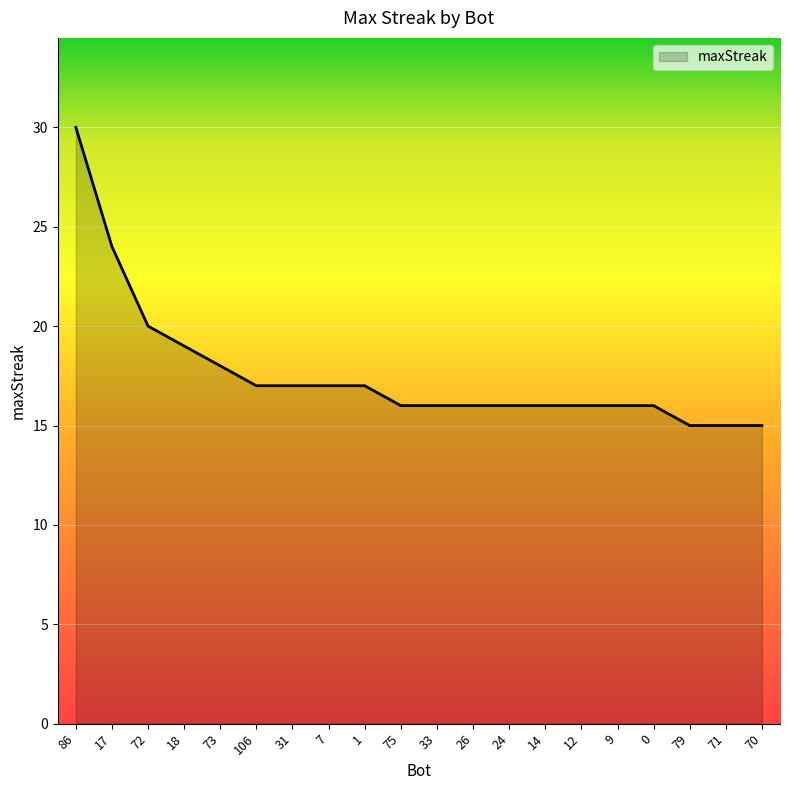

What position from the left is 106?

6